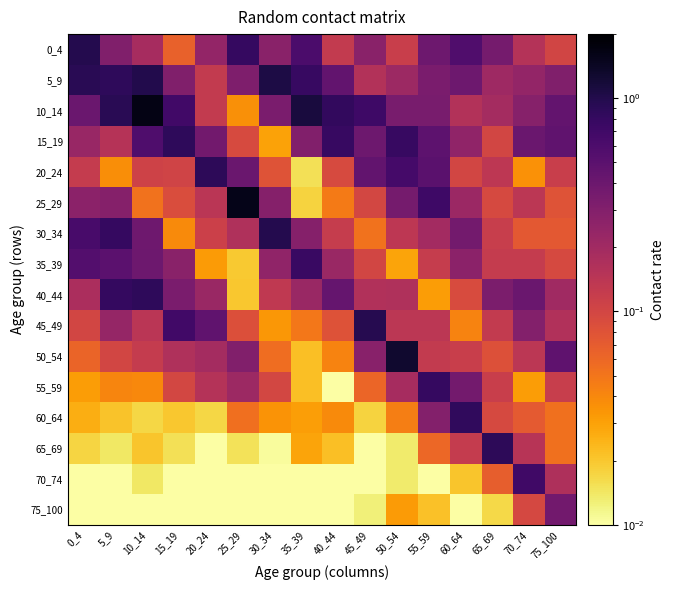

List the series in order of their peak value, highest first.

10_14, 25_29, 50_54, 5_9, 30_34, 0_4, 45_49, 65_69, 20_24, 15_19, 40_44, 60_64, 55_59, 35_39, 70_74, 75_100